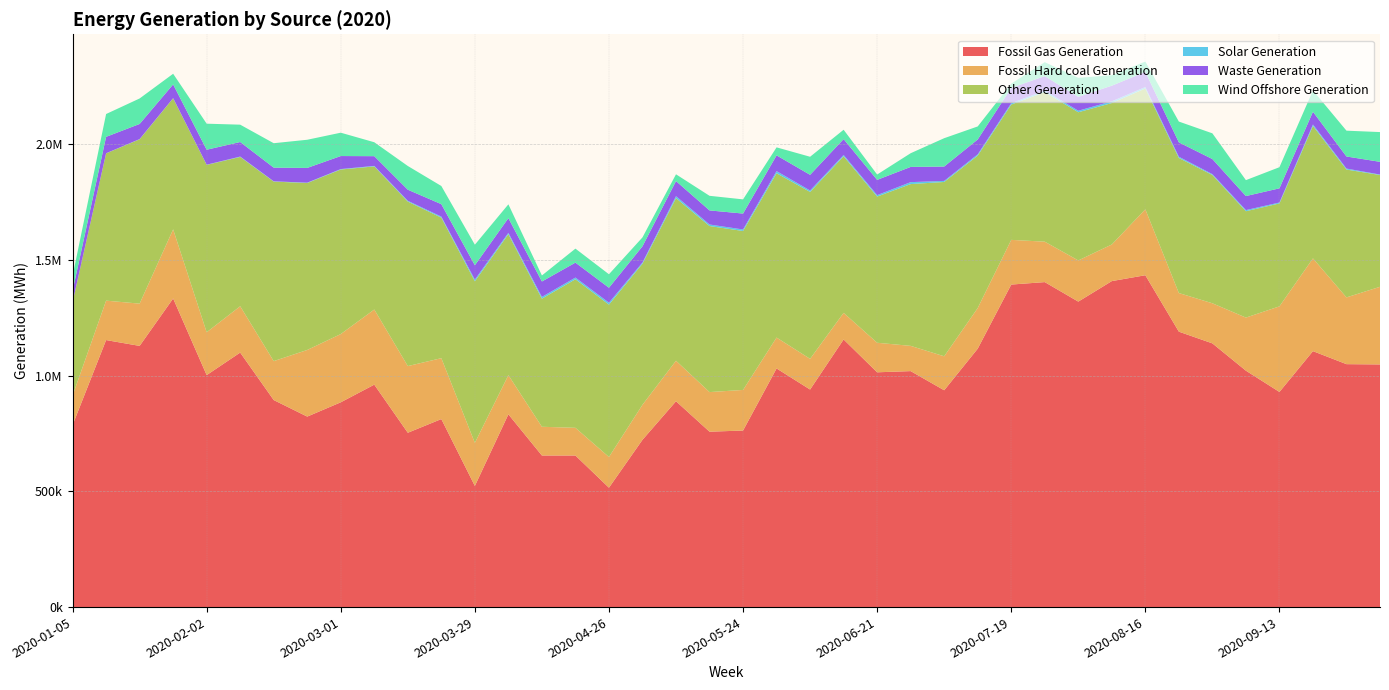

Reading left to right, what are all the values shown in this chart?

Fossil Gas Generation: 2020-01-05=786676.2	2020-01-12=1154310.2	2020-01-19=1129114.8	2020-01-26=1334110.0	2020-02-02=1002855.5	2020-02-09=1100232.0	2020-02-16=894998.2	2020-02-23=823538.2	2020-03-01=885303.5	2020-03-08=961634.2	2020-03-15=753658.8	2020-03-22=812809.0	2020-03-29=523735.5	2020-04-05=833338.5	2020-04-12=655340.8	2020-04-19=655273.0	2020-04-26=516140.5	2020-05-03=723123.5	2020-05-10=889856.0	2020-05-17=758272.8	2020-05-24=763202.2	2020-05-31=1031605.8	2020-06-07=940491.5	2020-06-14=1157011.8	2020-06-21=1015001.0	2020-06-28=1020133.2	2020-07-05=937313.2	2020-07-12=1117159.0	2020-07-19=1394289.0	2020-07-26=1404904.5	2020-08-02=1320565.8	2020-08-09=1409240.5	2020-08-16=1434593.5	2020-08-23=1190663.2	2020-08-30=1140048.8	2020-09-06=1022024.8	2020-09-13=930094.5	2020-09-20=1106493.2	2020-09-27=1050189.2	2020-10-04=1048987.5
Fossil Hard coal Generation: 2020-01-05=127337.5	2020-01-12=170472.5	2020-01-19=182687.2	2020-01-26=298824.5	2020-02-02=185304.2	2020-02-09=200308.0	2020-02-16=168315.5	2020-02-23=288042.8	2020-03-01=294964.8	2020-03-08=324763.2	2020-03-15=288211.0	2020-03-22=263286.5	2020-03-29=186250.8	2020-04-05=169368.2	2020-04-12=124176.8	2020-04-19=119728.0	2020-04-26=132722.2	2020-05-03=151455.2	2020-05-10=175146.0	2020-05-17=171189.0	2020-05-24=175533.5	2020-05-31=133525.0	2020-06-07=132699.2	2020-06-14=114857.5	2020-06-21=127698.8	2020-06-28=109092.5	2020-07-05=146888.2	2020-07-12=175580.2	2020-07-19=193181.8	2020-07-26=174767.5	2020-08-02=178007.8	2020-08-09=158285.0	2020-08-16=284933.5	2020-08-23=166940.8	2020-08-30=173278.8	2020-09-06=229508.5	2020-09-13=369927.5	2020-09-20=400934.0	2020-09-27=288577.0	2020-10-04=335633.8
Other Generation: 2020-01-05=404006.2	2020-01-12=636599.0	2020-01-19=710521.2	2020-01-26=566556.2	2020-02-02=723500.2	2020-02-09=645500.5	2020-02-16=776142.5	2020-02-23=721629.0	2020-03-01=711371.0	2020-03-08=618595.5	2020-03-15=711100.5	2020-03-22=607509.5	2020-03-29=698528.2	2020-04-05=609404.2	2020-04-12=553772.5	2020-04-19=642214.5	2020-04-26=658607.0	2020-05-03=609979.8	2020-05-10=702980.2	2020-05-17=717799.2	2020-05-24=687172.5	2020-05-31=710337.8	2020-06-07=721504.0	2020-06-14=676893.2	2020-06-21=631976.2	2020-06-28=699426.0	2020-07-05=753581.5	2020-07-12=659133.0	2020-07-19=585035.2	2020-07-26=646554.2	2020-08-02=640584.2	2020-08-09=611455.2	2020-08-16=522442.5	2020-08-23=583926.0	2020-08-30=554531.0	2020-09-06=459747.5	2020-09-13=444992.5	2020-09-20=572527.2	2020-09-27=552686.8	2020-10-04=483224.2
Solar Generation: 2020-01-05=198.0	2020-01-12=511.2	2020-01-19=854.2	2020-01-26=696.8	2020-02-02=745.5	2020-02-09=1579.8	2020-02-16=1182.5	2020-02-23=1515.8	2020-03-01=1955.2	2020-03-08=2259.8	2020-03-15=3418.8	2020-03-22=4385.8	2020-03-29=7320.2	2020-04-05=5813.5	2020-04-12=7596.2	2020-04-19=7331.2	2020-04-26=8321.8	2020-05-03=5114.0	2020-05-10=8361.5	2020-05-17=6689.5	2020-05-24=6541.2	2020-05-31=9239.8	2020-06-07=6212.2	2020-06-14=5731.8	2020-06-21=6246.5	2020-06-28=8402.8	2020-07-05=4604.0	2020-07-12=5449.8	2020-07-19=5846.8	2020-07-26=6698.2	2020-08-02=6610.5	2020-08-09=7547.5	2020-08-16=6295.2	2020-08-23=5312.0	2020-08-30=3679.0	2020-09-06=4939.2	2020-09-13=3969.5	2020-09-20=6340.2	2020-09-27=4294.8	2020-10-04=2005.8
Waste Generation: 2020-01-05=48827.0	2020-01-12=70983.5	2020-01-19=65346.5	2020-01-26=59315.8	2020-02-02=64734.5	2020-02-09=62868.5	2020-02-16=59125.5	2020-02-23=63811.5	2020-03-01=56252.0	2020-03-08=42049.5	2020-03-15=47911.8	2020-03-22=53814.0	2020-03-29=61911.0	2020-04-05=63467.2	2020-04-12=66709.5	2020-04-19=64572.5	2020-04-26=64725.0	2020-05-03=69995.2	2020-05-10=65292.0	2020-05-17=60881.8	2020-05-24=68727.5	2020-05-31=68030.0	2020-06-07=67729.5	2020-06-14=68685.5	2020-06-21=65952.8	2020-06-28=65768.2	2020-07-05=62087.0	2020-07-12=64190.5	2020-07-19=66151.8	2020-07-26=62422.5	2020-08-02=60096.5	2020-08-09=67485.8	2020-08-16=65391.5	2020-08-23=62173.2	2020-08-30=65309.0	2020-09-06=60671.8	2020-09-13=61256.0	2020-09-20=55023.5	2020-09-27=52151.2	2020-10-04=54996.5
Wind Offshore Generation: 2020-01-05=64326.0	2020-01-12=98625.2	2020-01-19=110236.2	2020-01-26=46066.8	2020-02-02=112589.0	2020-02-09=74980.5	2020-02-16=105554.5	2020-02-23=121731.0	2020-03-01=100947.8	2020-03-08=60168.8	2020-03-15=102542.0	2020-03-22=78544.5	2020-03-29=88926.2	2020-04-05=59719.8	2020-04-12=26040.2	2020-04-19=60522.5	2020-04-26=58318.5	2020-05-03=38518.5	2020-05-10=29285.0	2020-05-17=63113.0	2020-05-24=61349.5	2020-05-31=34667.5	2020-06-07=78135.5	2020-06-14=40365.5	2020-06-21=23084.2	2020-06-28=59253.8	2020-07-05=122558.0	2020-07-12=56323.8	2020-07-19=18345.2	2020-07-26=60281.8	2020-08-02=82015.0	2020-08-09=45214.8	2020-08-16=44632.0	2020-08-23=89892.0	2020-08-30=111175.8	2020-09-06=68786.2	2020-09-13=91351.8	2020-09-20=92275.5	2020-09-27=111619.8	2020-10-04=128623.5